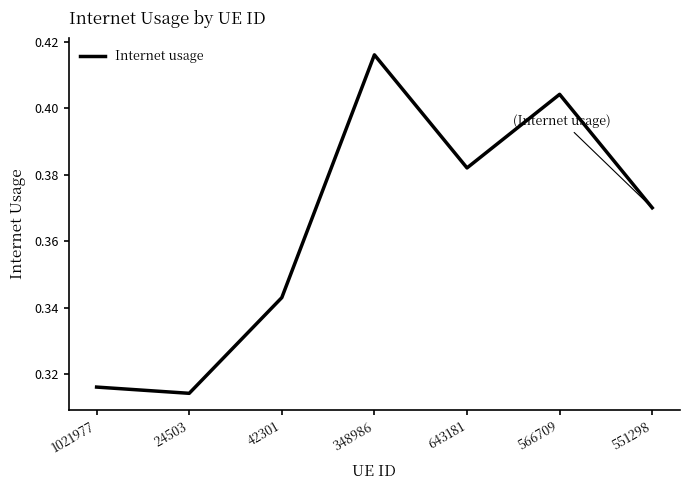

How many values are between 0 and 1?

7